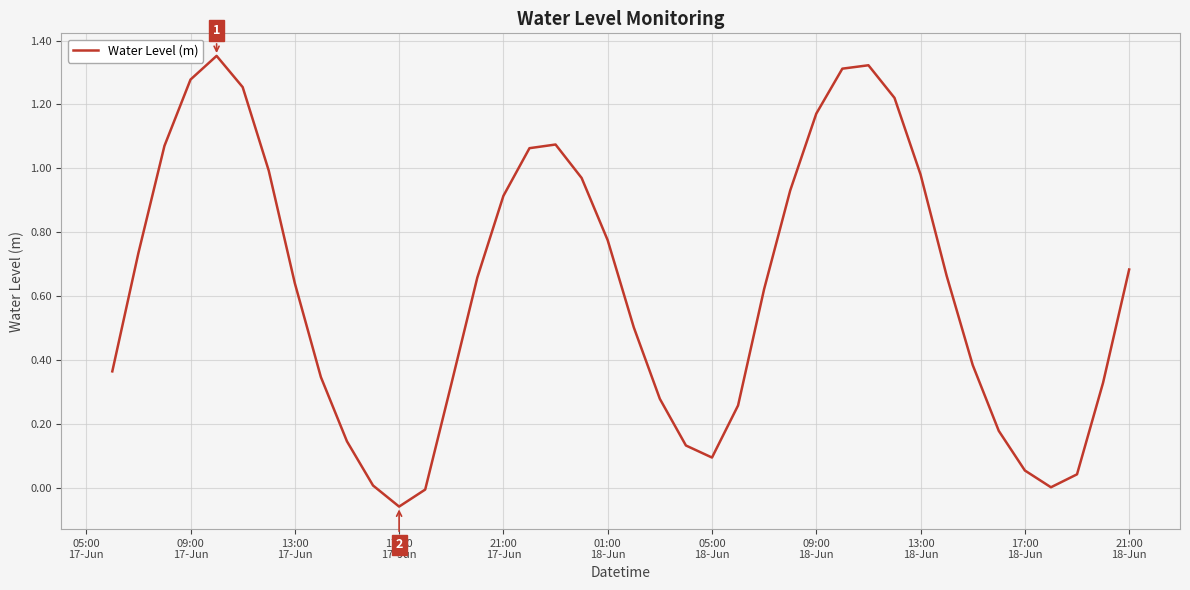

Does the chart have visible grid lines?

Yes